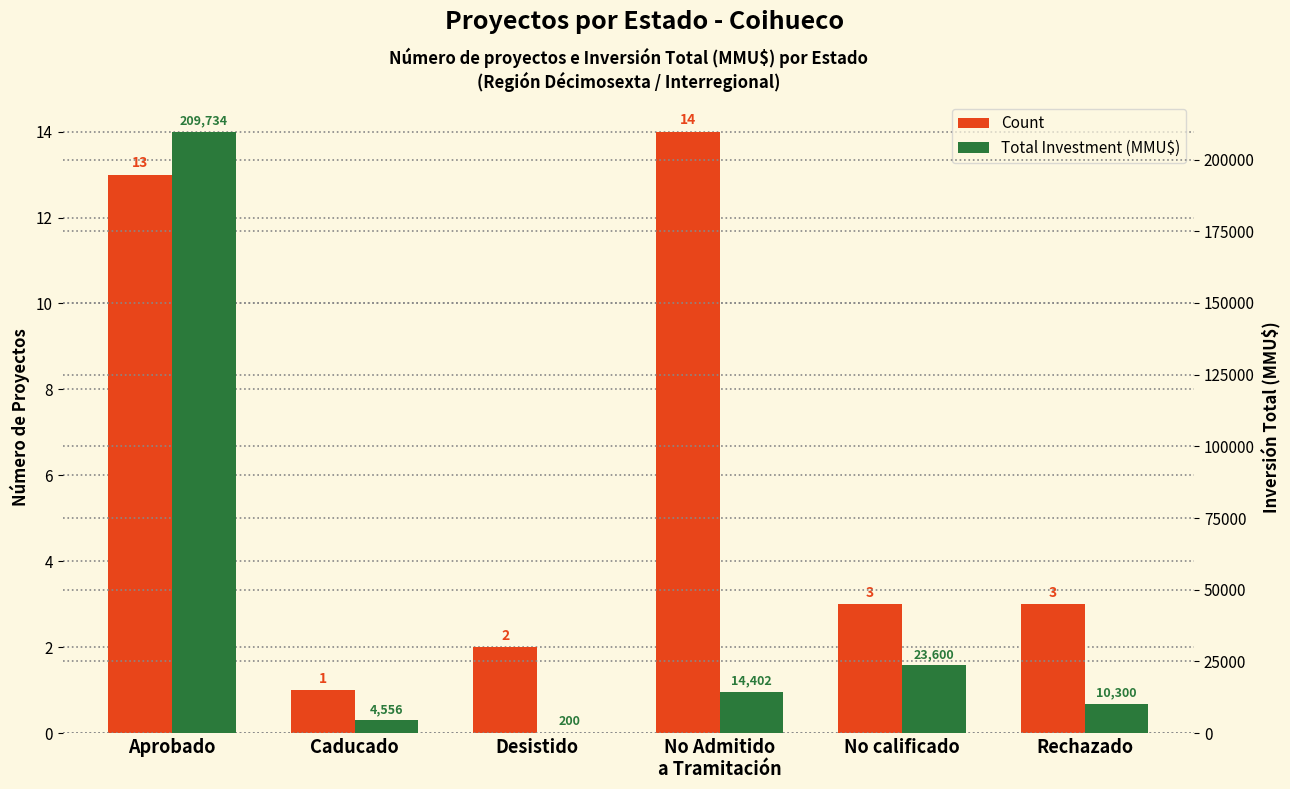

What are all the series names shown in the legend?

Count, Total Investment (MMU$)